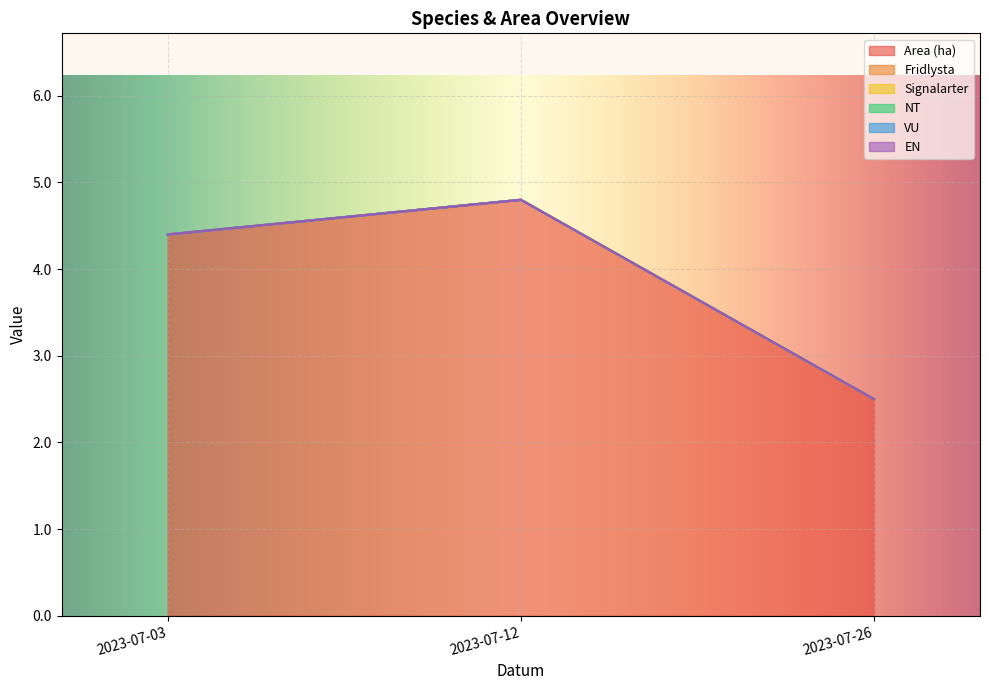

What are all the series names shown in the legend?

Area (ha), Fridlysta, Signalarter, NT, VU, EN